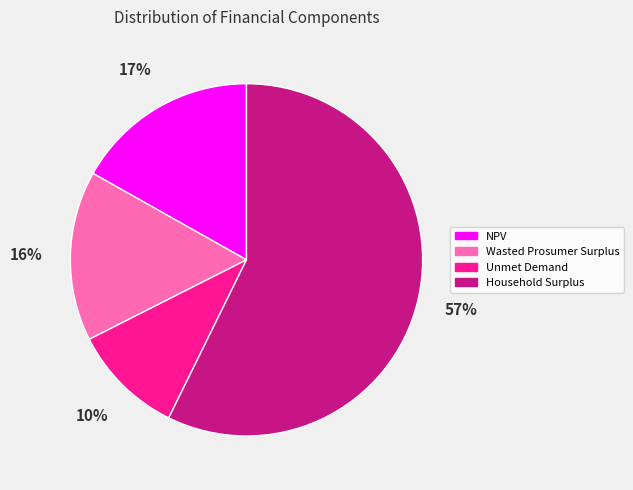

Is it true that Household Surplus is 51% of the pie?

False